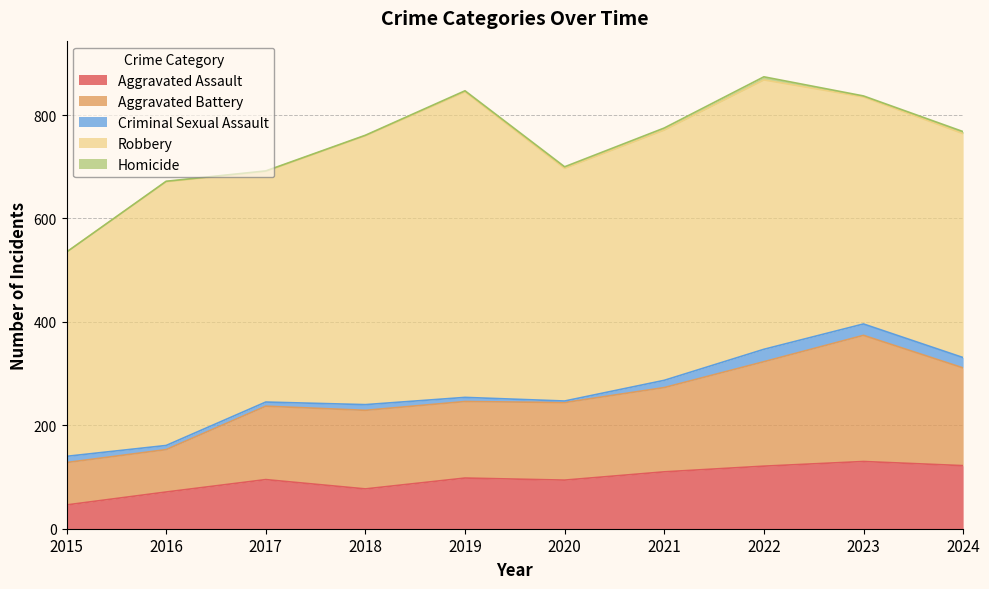

Which series has the widest spread of values?

Robbery